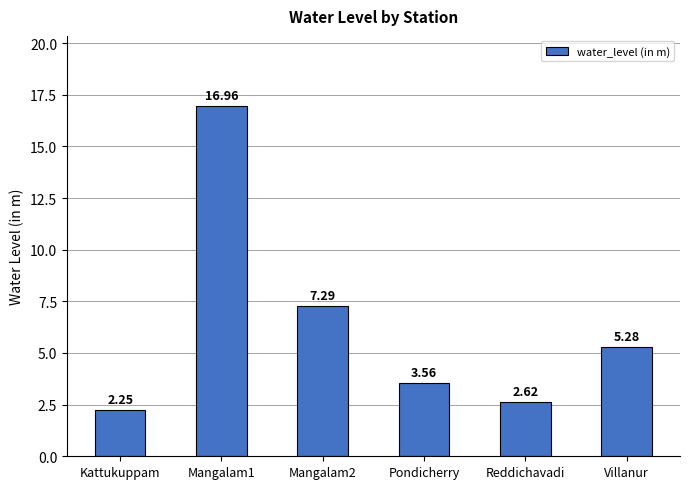

At which category does the chart reach its minimum across all series?

Kattukuppam